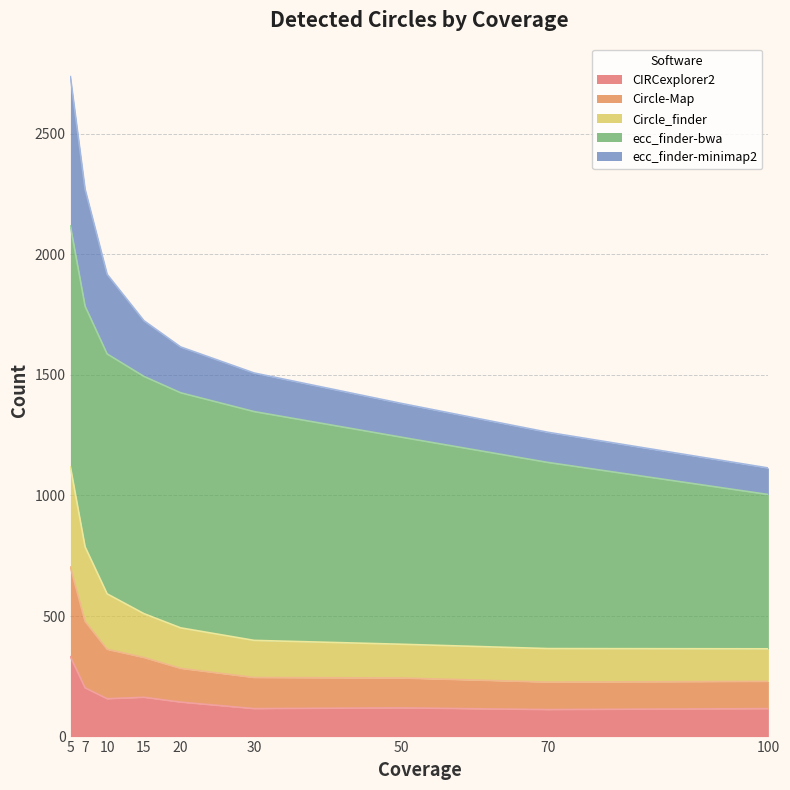

Which series has the largest range (max minus min)?

ecc_finder-minimap2